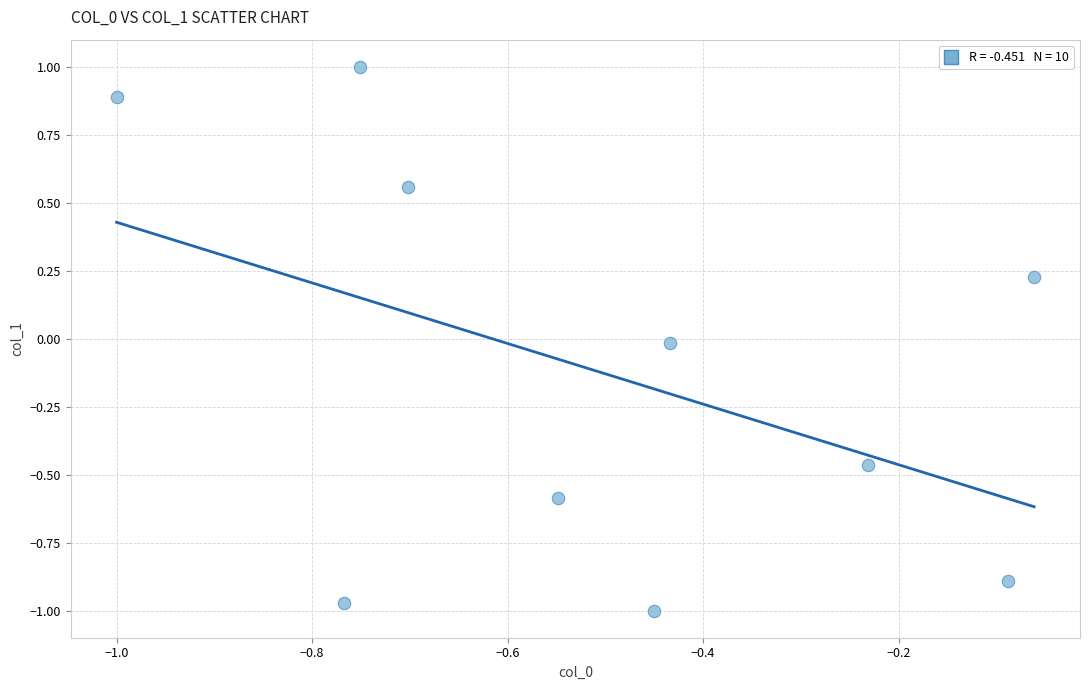

What is the range of X values (max minus min)?

0.9